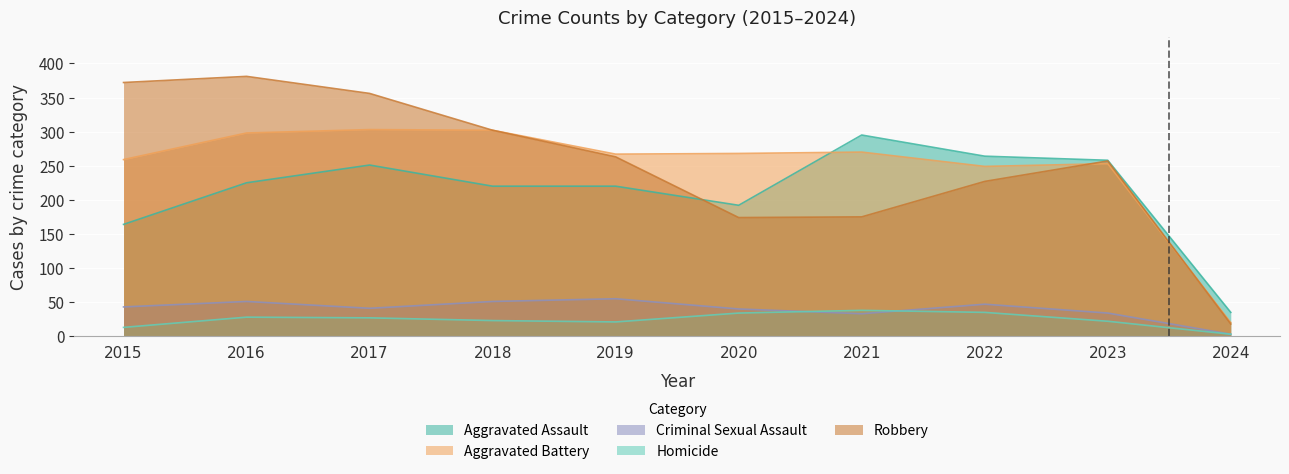

What is the total value across all series at 2016?

983